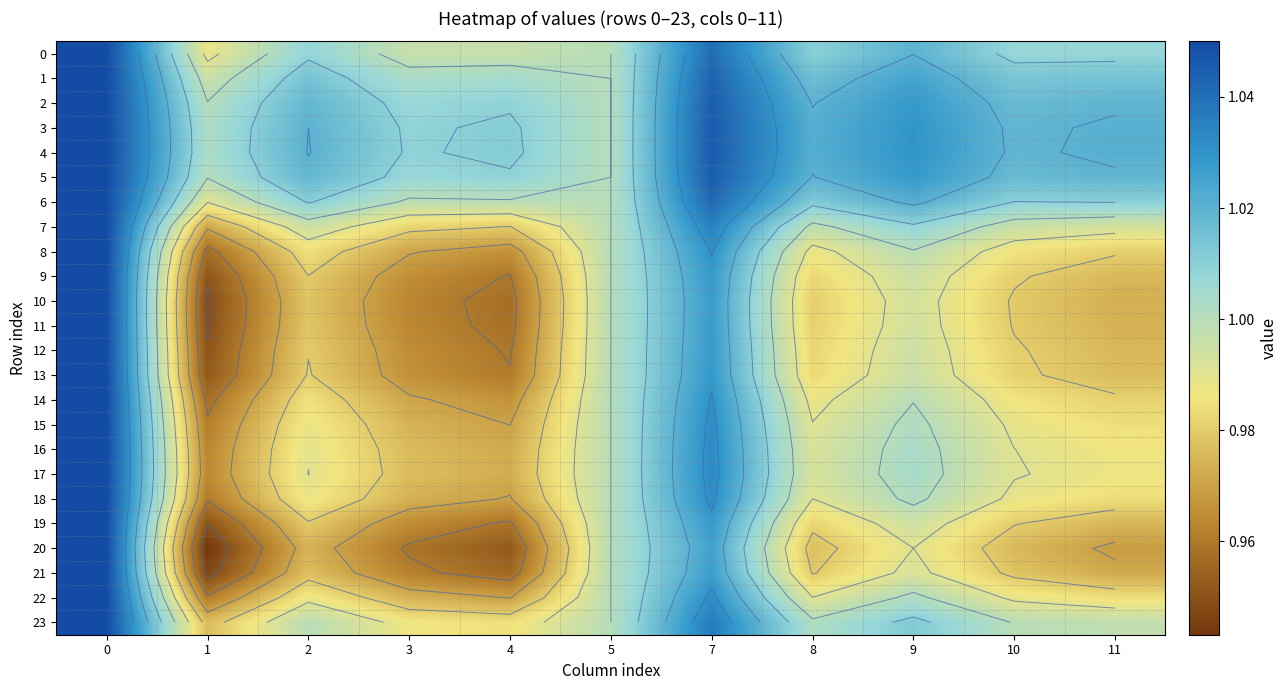

What is the difference between the maximum and minimum values in the 11 series?

0.1